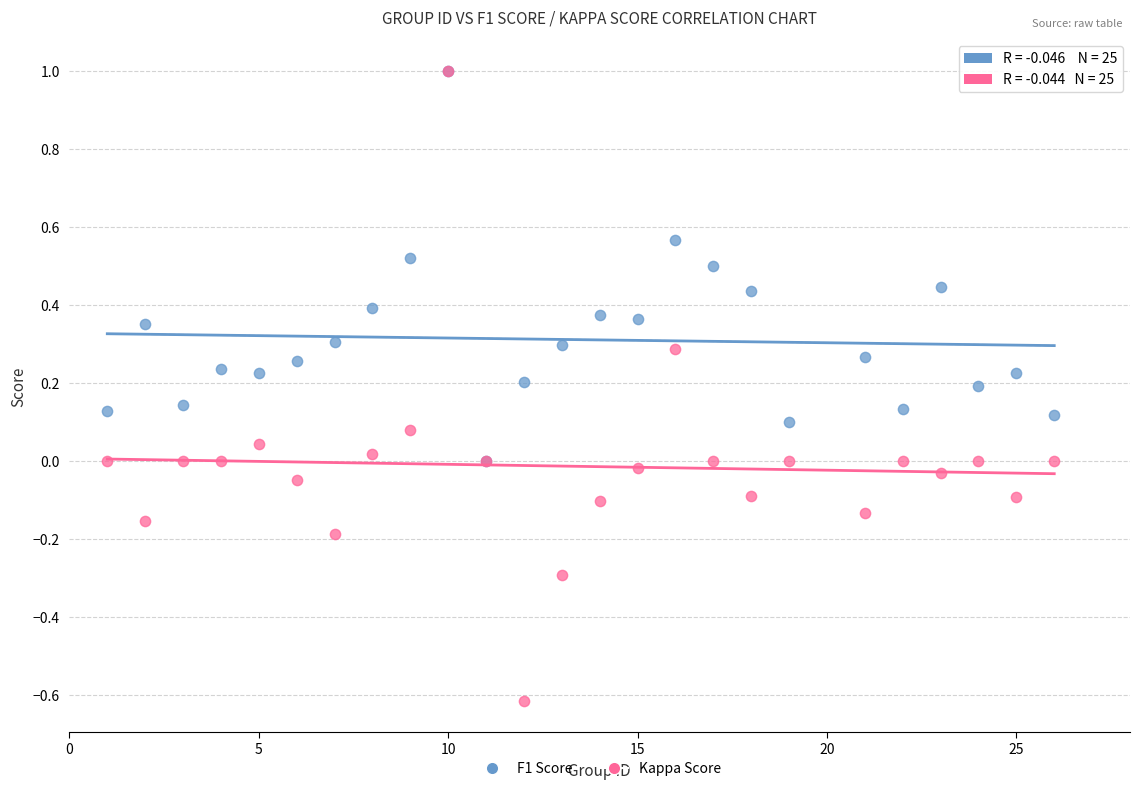

What are all the series names shown in the legend?

F1 Score, Kappa Score